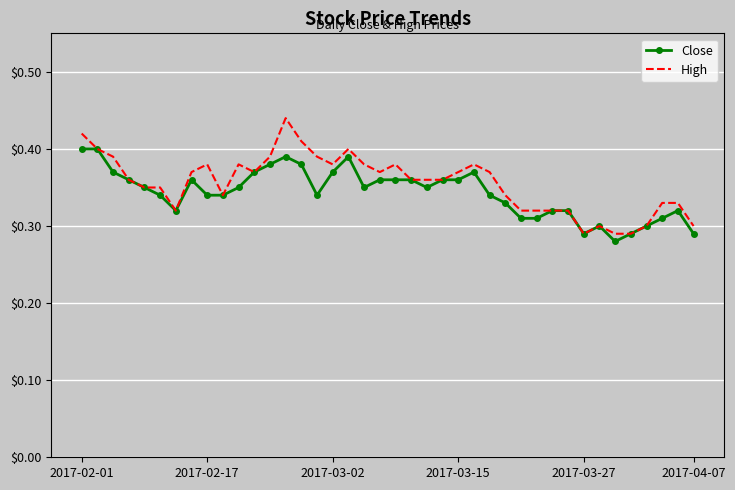

Rank the series by their maximum value, from highest to lowest.

High, Close